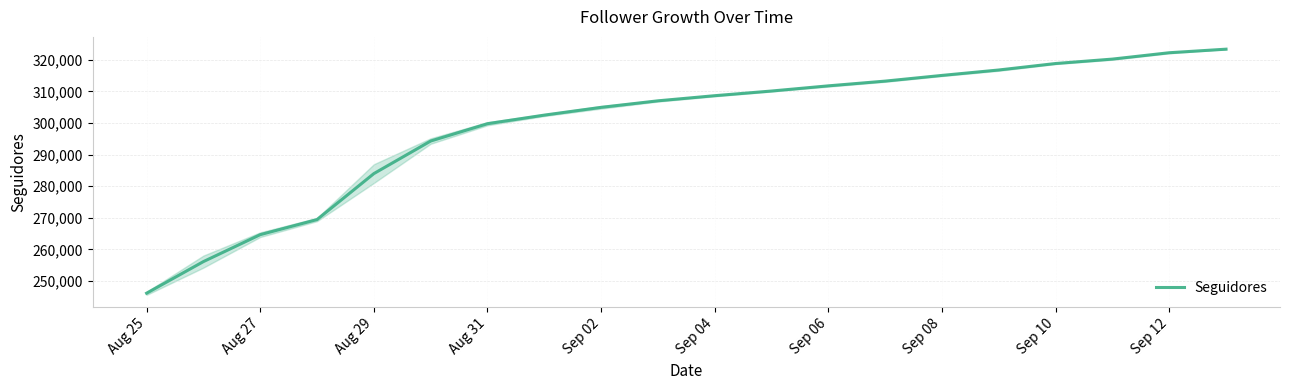

What is the greatest value displayed?

323383.0